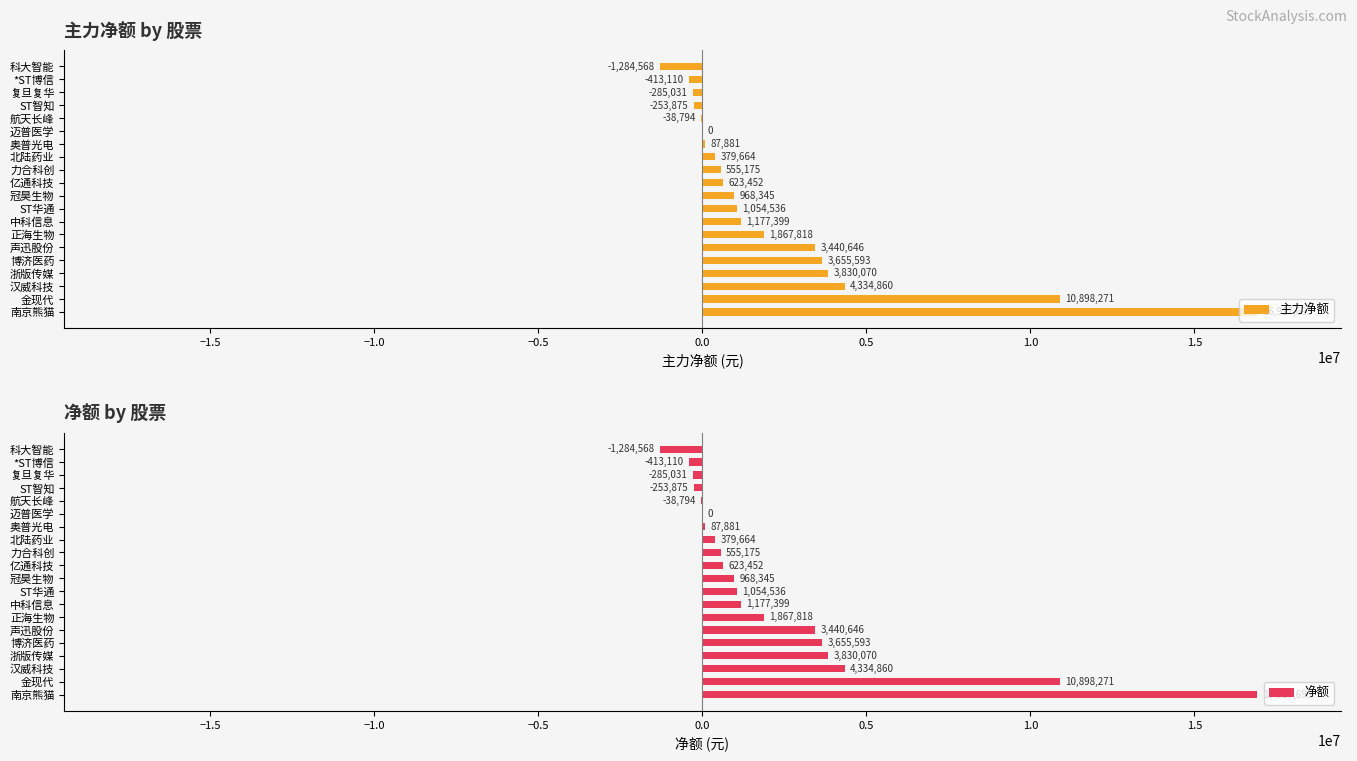

True or false: 净额 has a value of 379664 at 北陆药业.

True